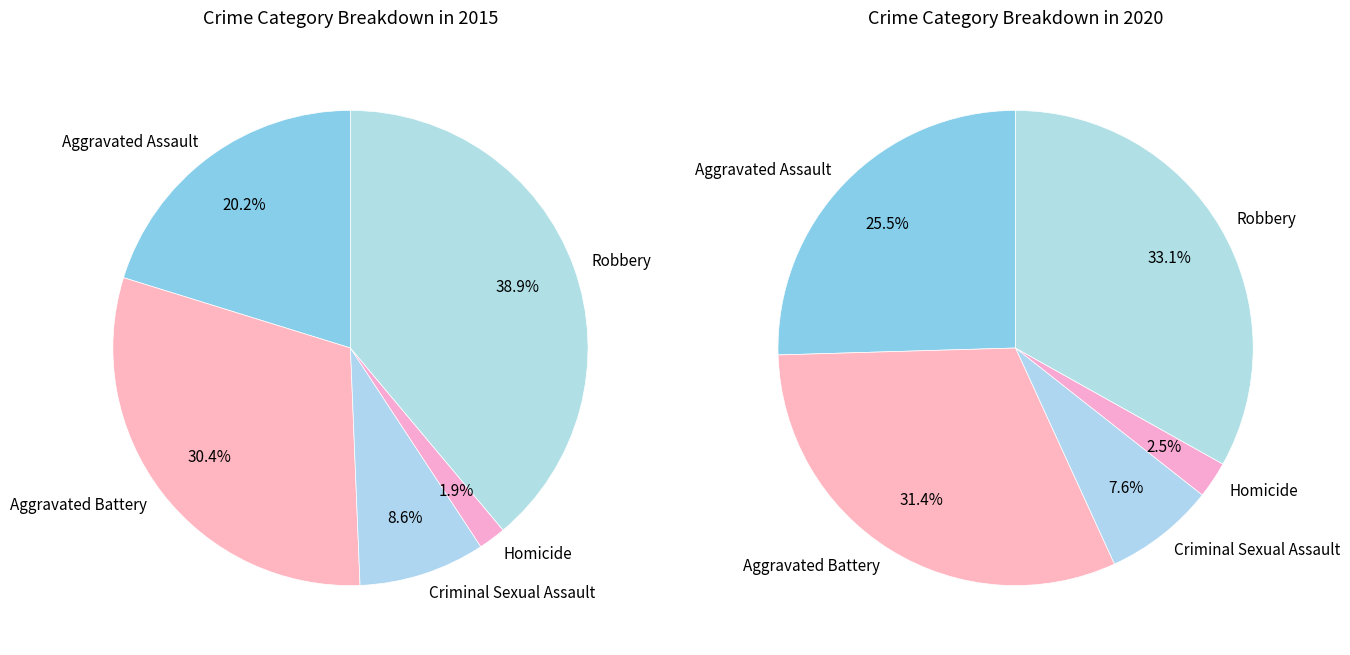

True or false: Aggravated Battery accounts for 30% of the total.

True